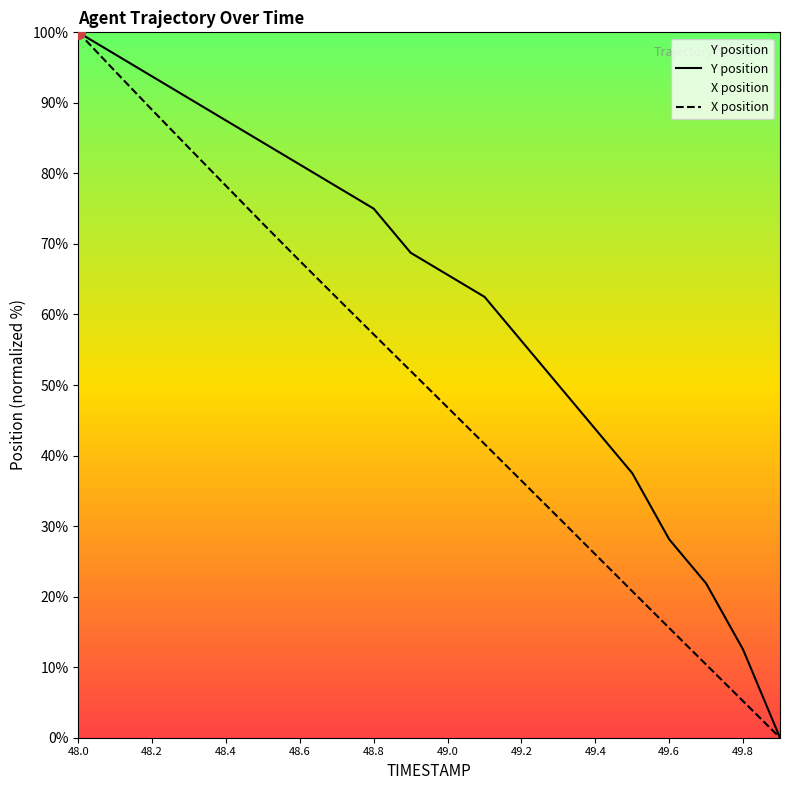

What are all the series names shown in the legend?

Y position, X position